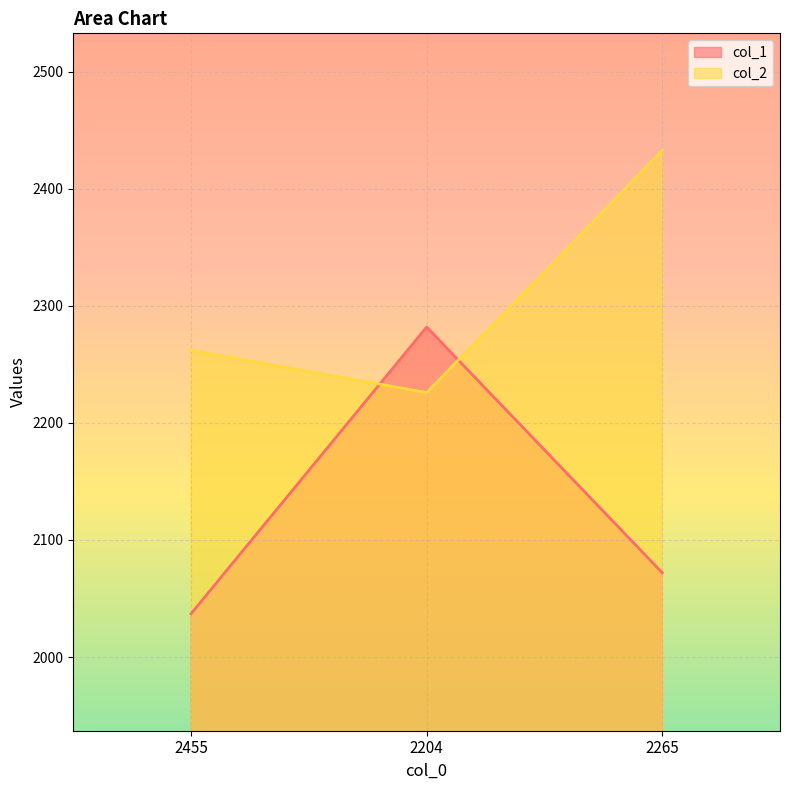

How many col_2 values are between 2226 and 2433?

3